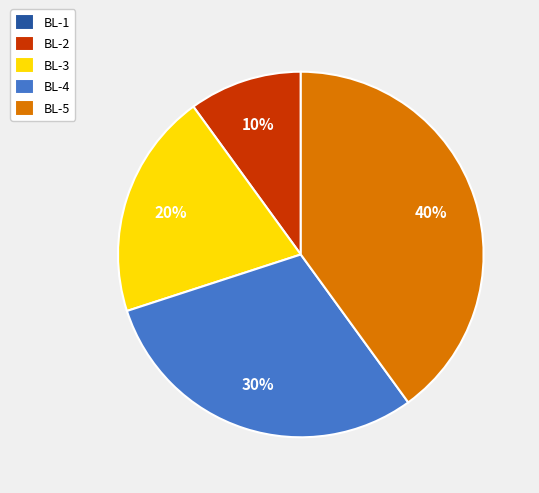

To the nearest percent, what is the difference between the largest and smallest slice percentages?

40%